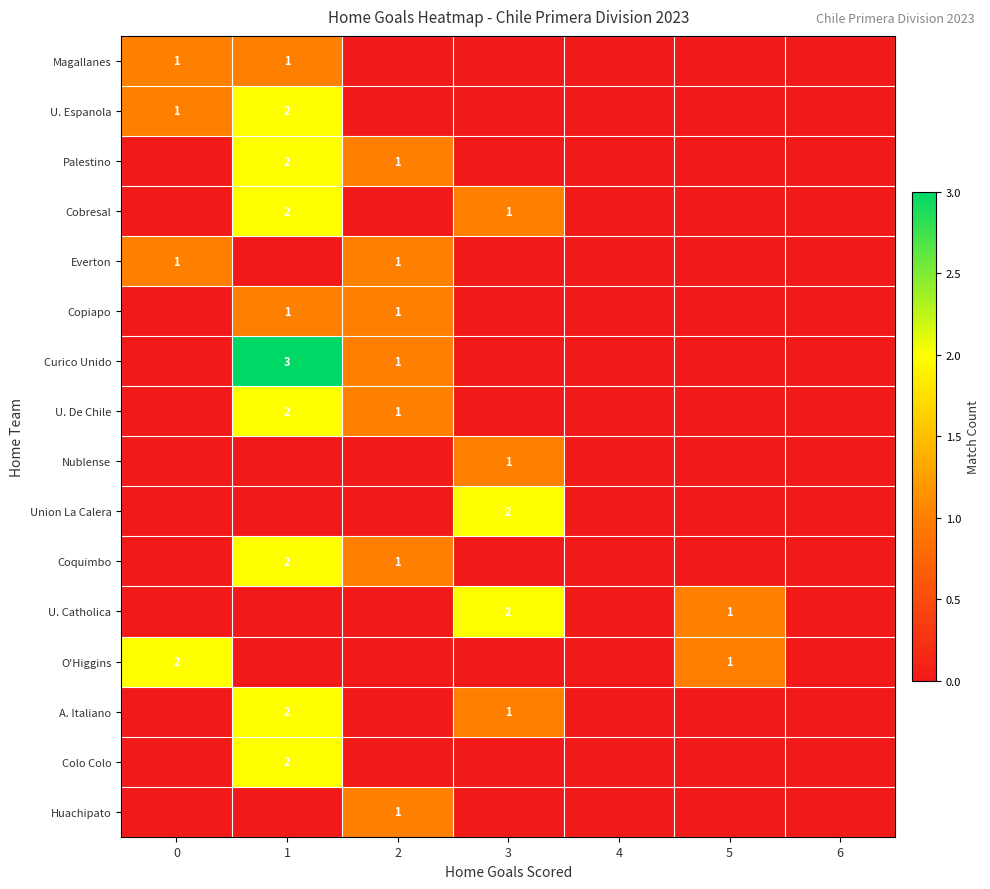

List the labels in order of U. Catholica value, smallest first.

0, 1, 2, 4, 6, 5, 3